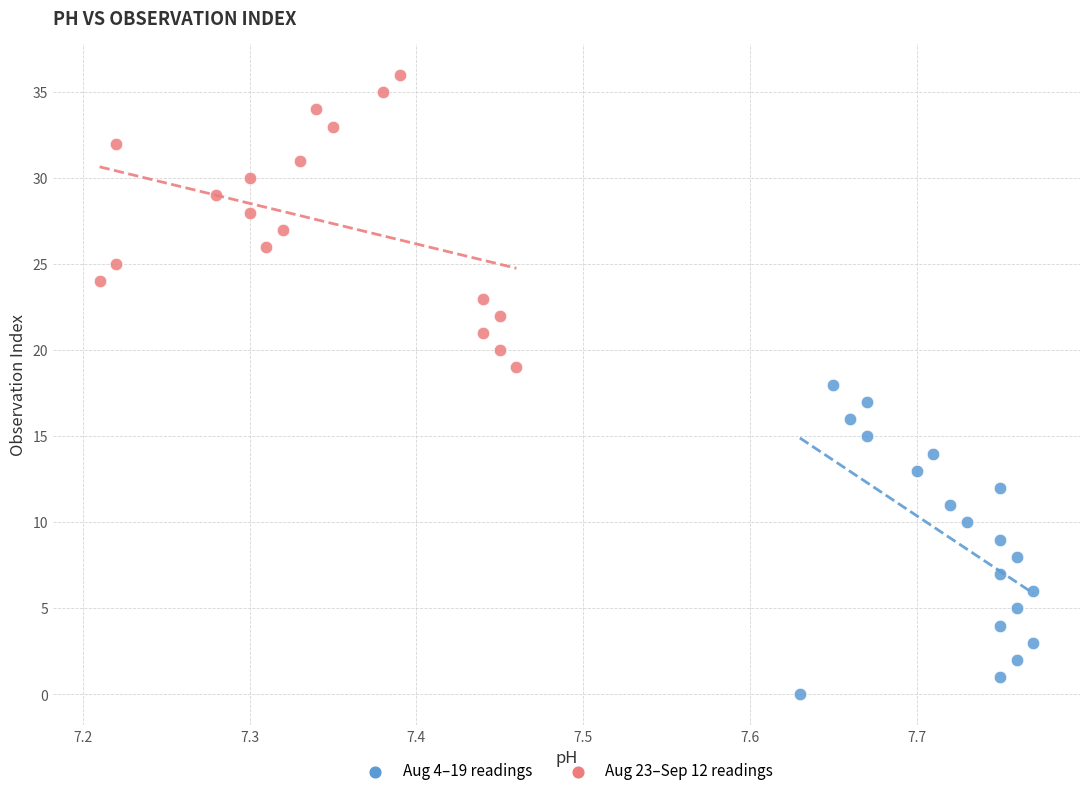

Which series reaches the maximum Y coordinate?

Aug 23–Sep 12 readings